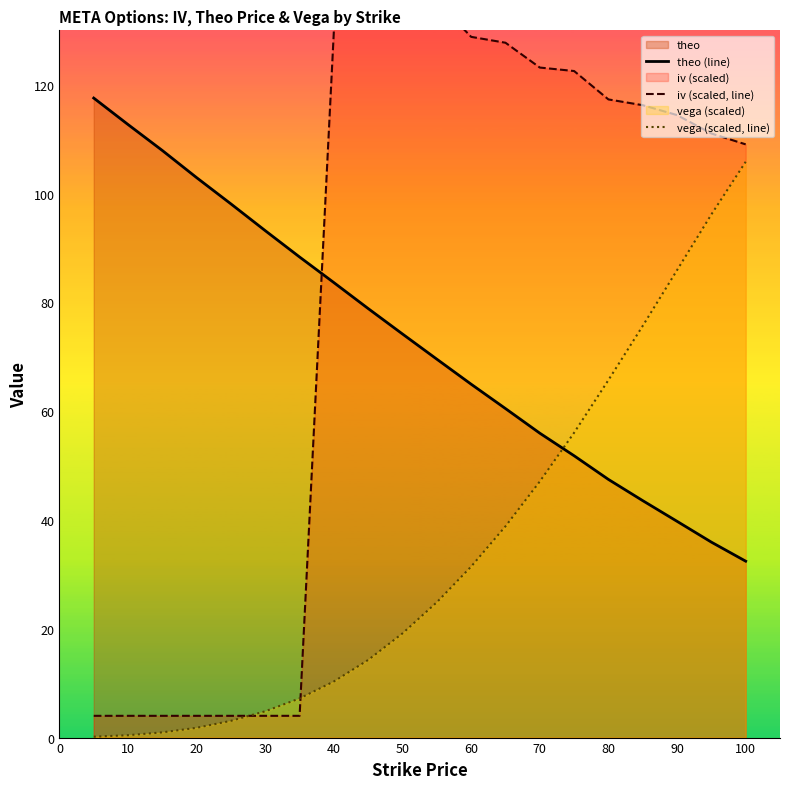

At which label is theo (line) closest to 74?

50